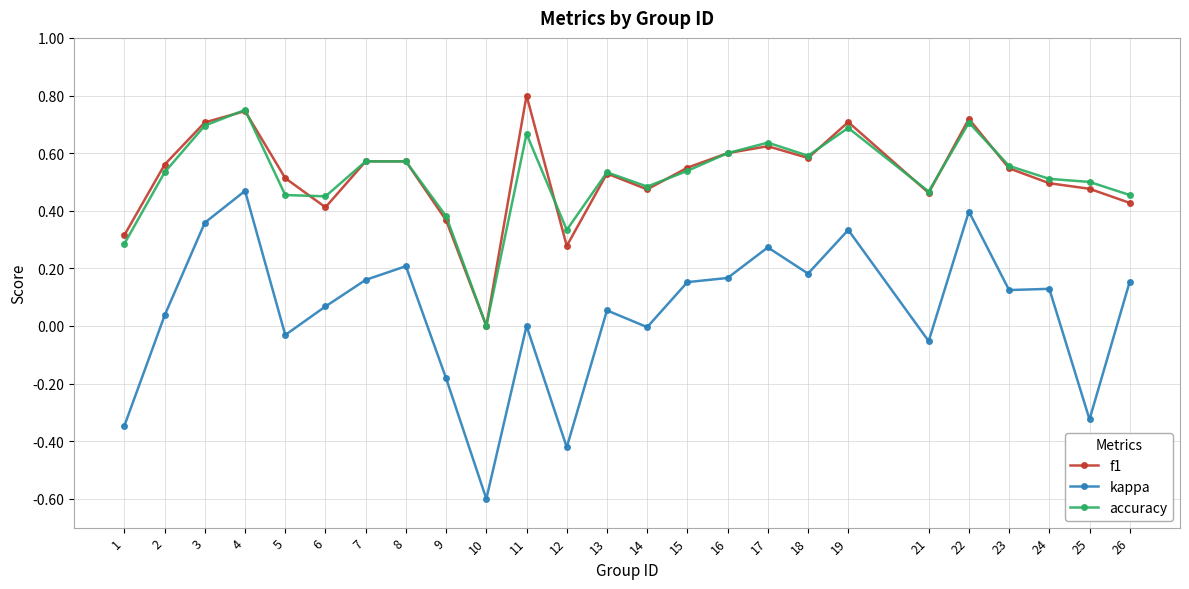

What are all the series names shown in the legend?

f1, kappa, accuracy